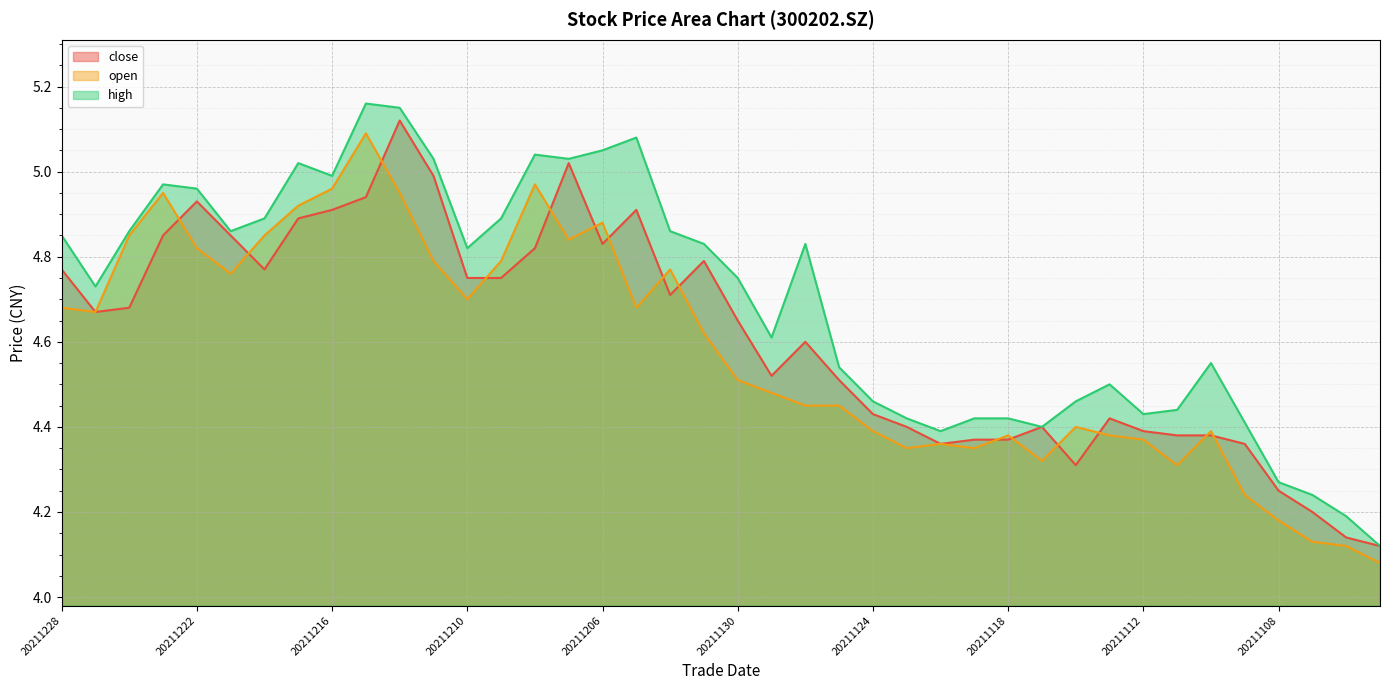

Reading right to left, extract all data points from this chart.

close: 20211103=4.1	20211104=4.1	20211105=4.2	20211108=4.2	20211109=4.4	20211110=4.4	20211111=4.4	20211112=4.4	20211115=4.4	20211116=4.3	20211117=4.4	20211118=4.4	20211119=4.4	20211122=4.4	20211123=4.4	20211124=4.4	20211125=4.5	20211126=4.6	20211129=4.5	20211130=4.7	20211201=4.8	20211202=4.7	20211203=4.9	20211206=4.8	20211207=5.0	20211208=4.8	20211209=4.8	20211210=4.8	20211213=5.0	20211214=5.1	20211215=4.9	20211216=4.9	20211217=4.9	20211220=4.8	20211221=4.8	20211222=4.9	20211223=4.8	20211224=4.7	20211227=4.7	20211228=4.8
open: 20211103=4.1	20211104=4.1	20211105=4.1	20211108=4.2	20211109=4.2	20211110=4.4	20211111=4.3	20211112=4.4	20211115=4.4	20211116=4.4	20211117=4.3	20211118=4.4	20211119=4.3	20211122=4.4	20211123=4.3	20211124=4.4	20211125=4.5	20211126=4.5	20211129=4.5	20211130=4.5	20211201=4.6	20211202=4.8	20211203=4.7	20211206=4.9	20211207=4.8	20211208=5.0	20211209=4.8	20211210=4.7	20211213=4.8	20211214=5.0	20211215=5.1	20211216=5.0	20211217=4.9	20211220=4.8	20211221=4.8	20211222=4.8	20211223=5.0	20211224=4.8	20211227=4.7	20211228=4.7
high: 20211103=4.1	20211104=4.2	20211105=4.2	20211108=4.3	20211109=4.4	20211110=4.5	20211111=4.4	20211112=4.4	20211115=4.5	20211116=4.5	20211117=4.4	20211118=4.4	20211119=4.4	20211122=4.4	20211123=4.4	20211124=4.5	20211125=4.5	20211126=4.8	20211129=4.6	20211130=4.8	20211201=4.8	20211202=4.9	20211203=5.1	20211206=5.0	20211207=5.0	20211208=5.0	20211209=4.9	20211210=4.8	20211213=5.0	20211214=5.2	20211215=5.2	20211216=5.0	20211217=5.0	20211220=4.9	20211221=4.9	20211222=5.0	20211223=5.0	20211224=4.9	20211227=4.7	20211228=4.8